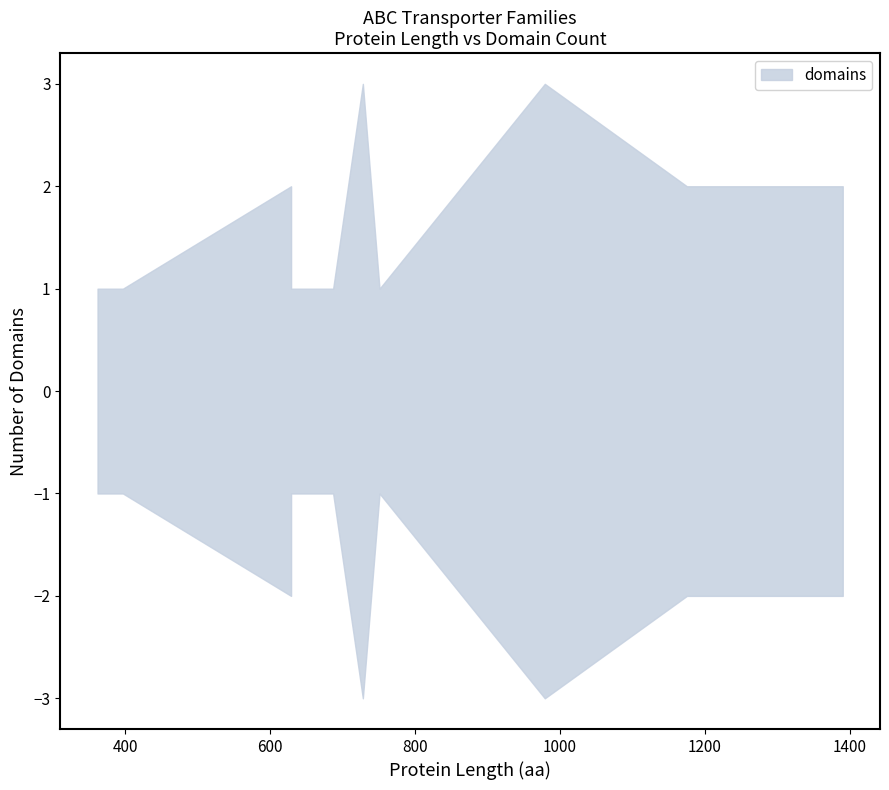

The value of x_len at 7 is 728. True or false?

True